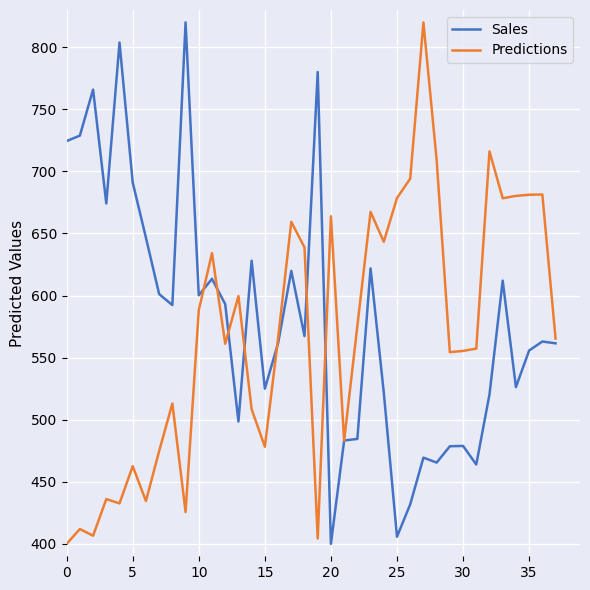

What is the maximum value for Predictions?

820.0